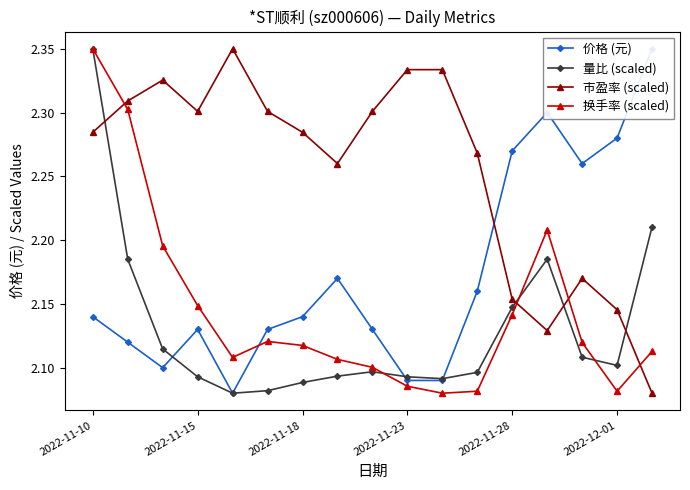

The value of 换手率 (scaled) at 2022-11-23 is 1.5. True or false?

False